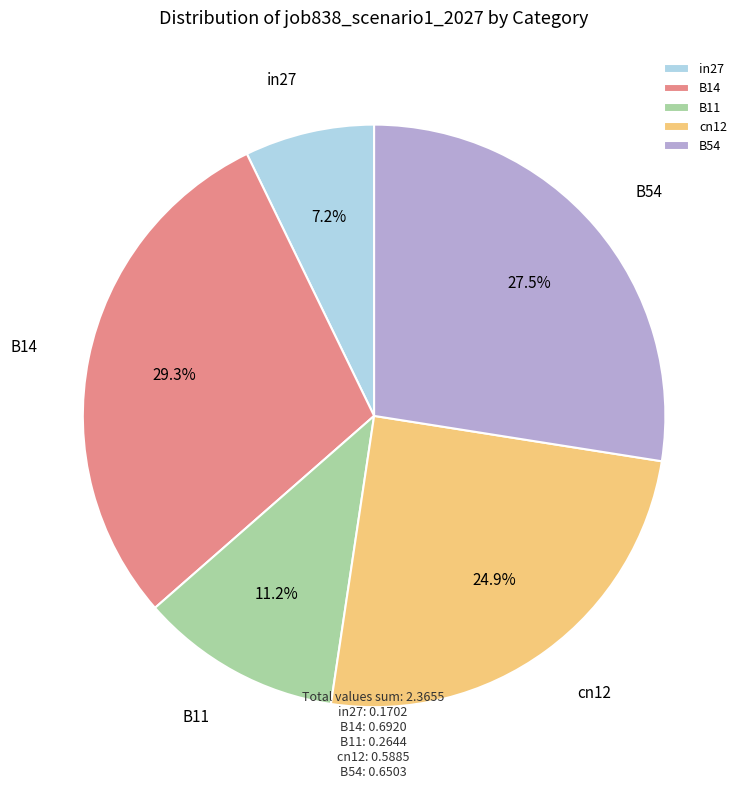

Between B54 and cn12, which is larger?

B54